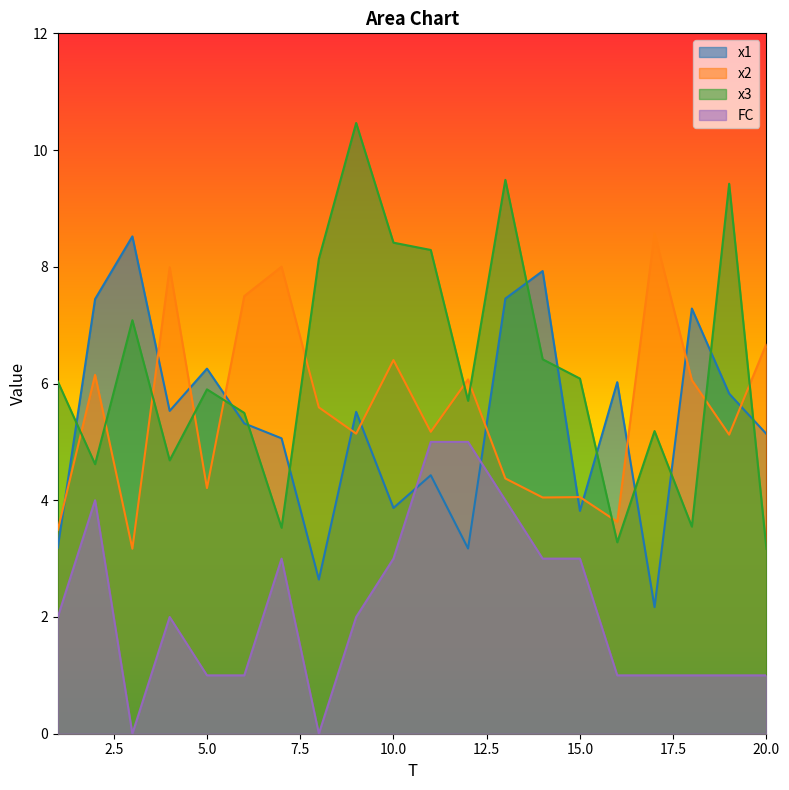

Count the number of data series in this chart.

4